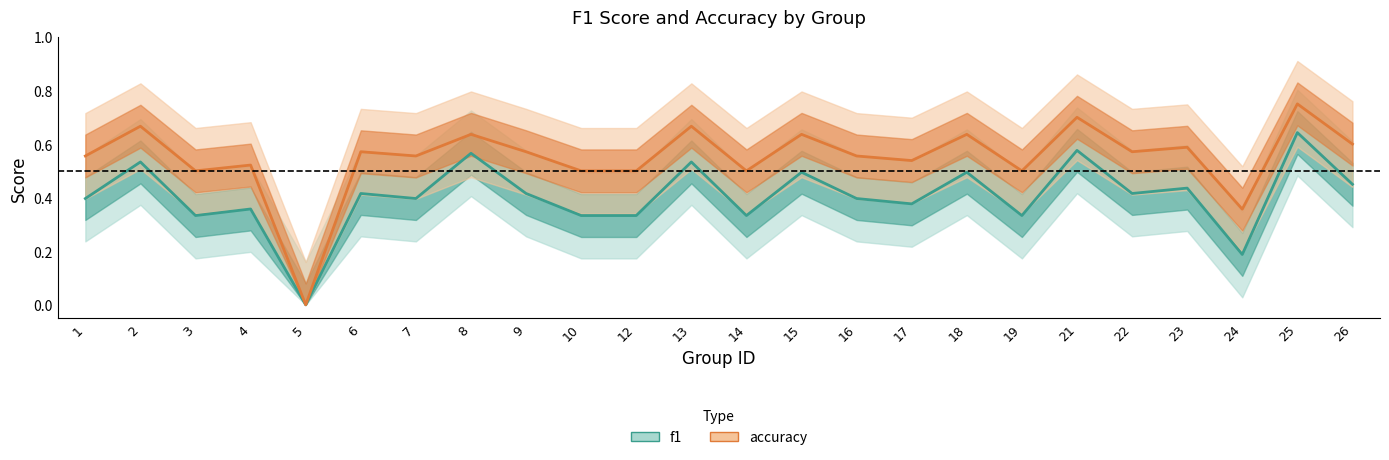

The f1 series shows 0.4 at 22. True or false?

True